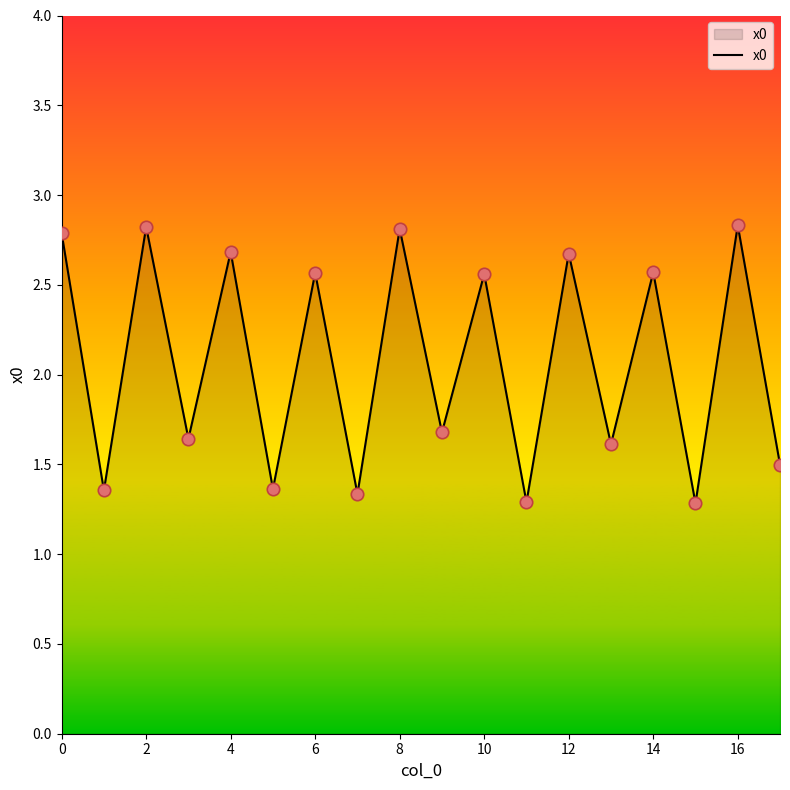

What is the smallest value displayed?

1.3